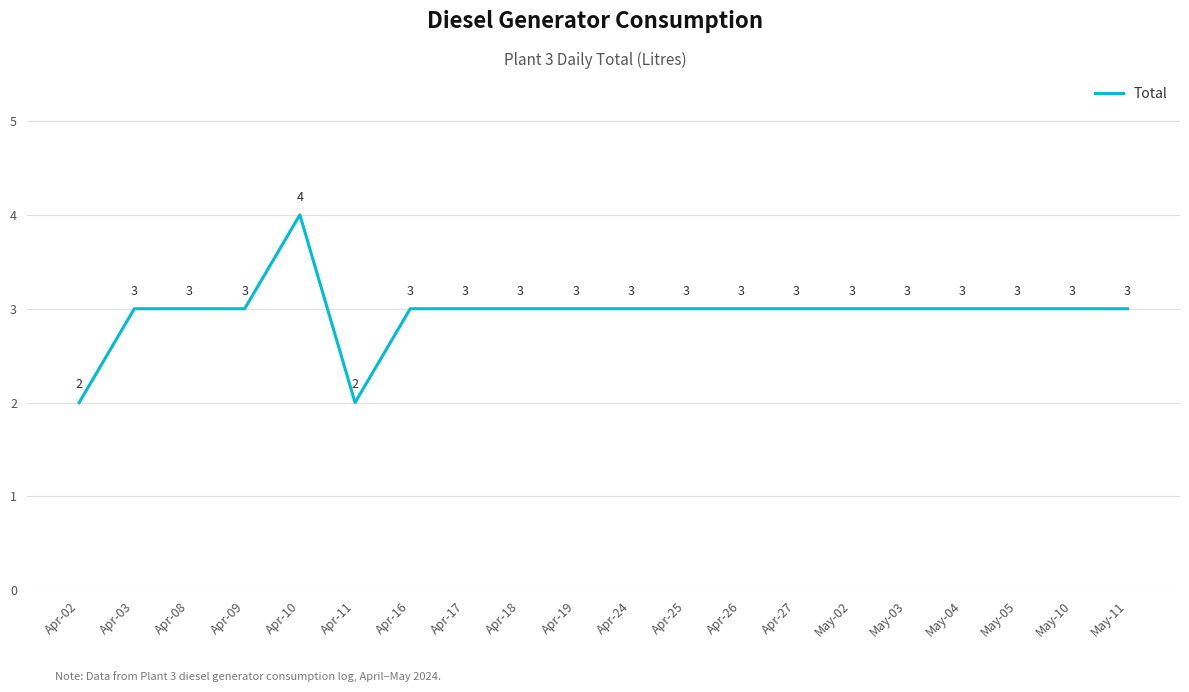

Read the value at Apr-16.

3